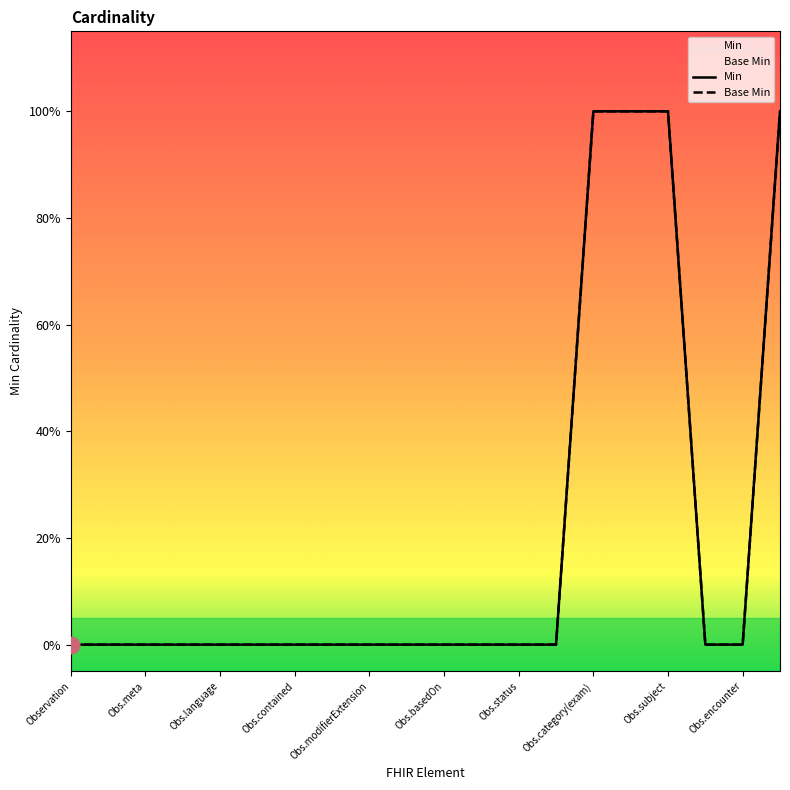

Does the chart have visible grid lines?

No